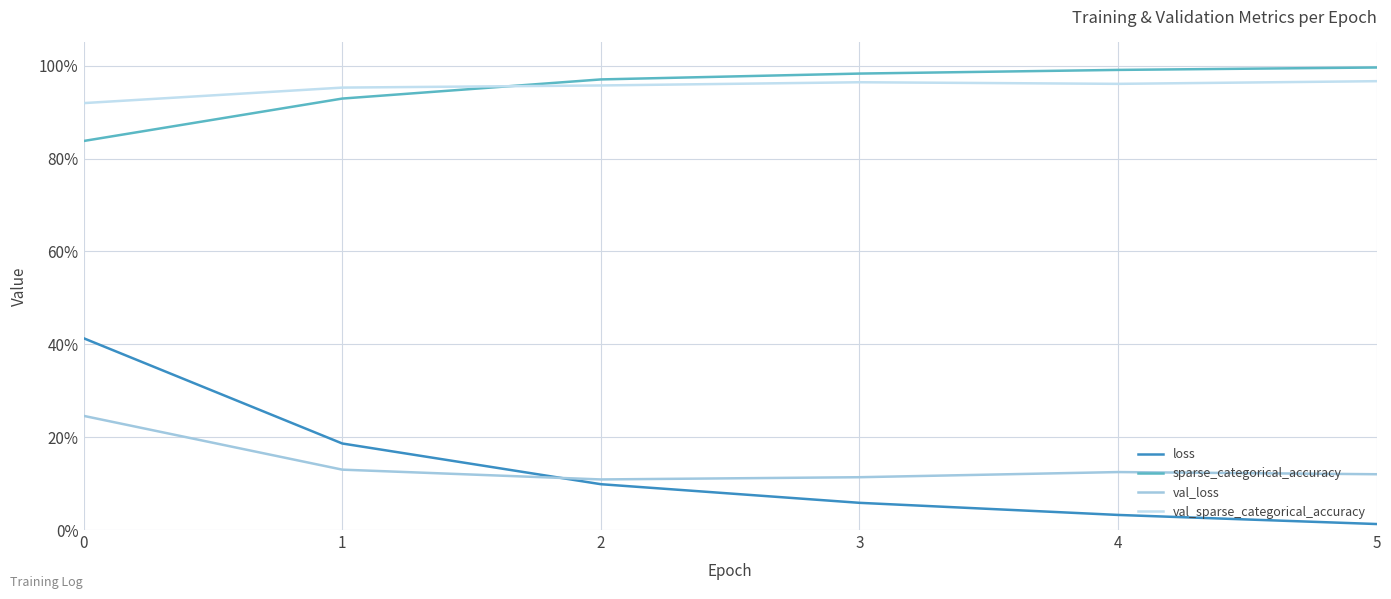

What is the difference between the maximum and minimum values in the val_loss series?

0.1